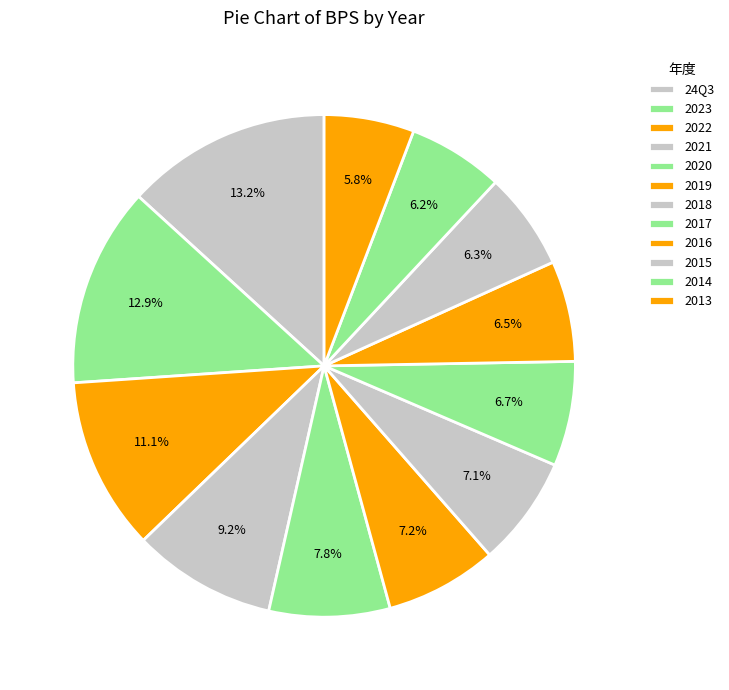

True or false: 2016 accounts for 1% of the total.

False